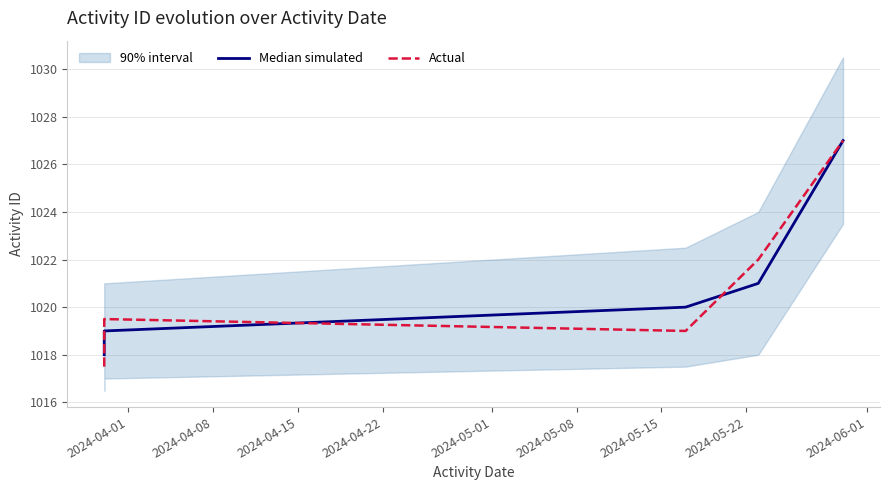

Which category has the lowest value in the Actual series?

2024-04-01